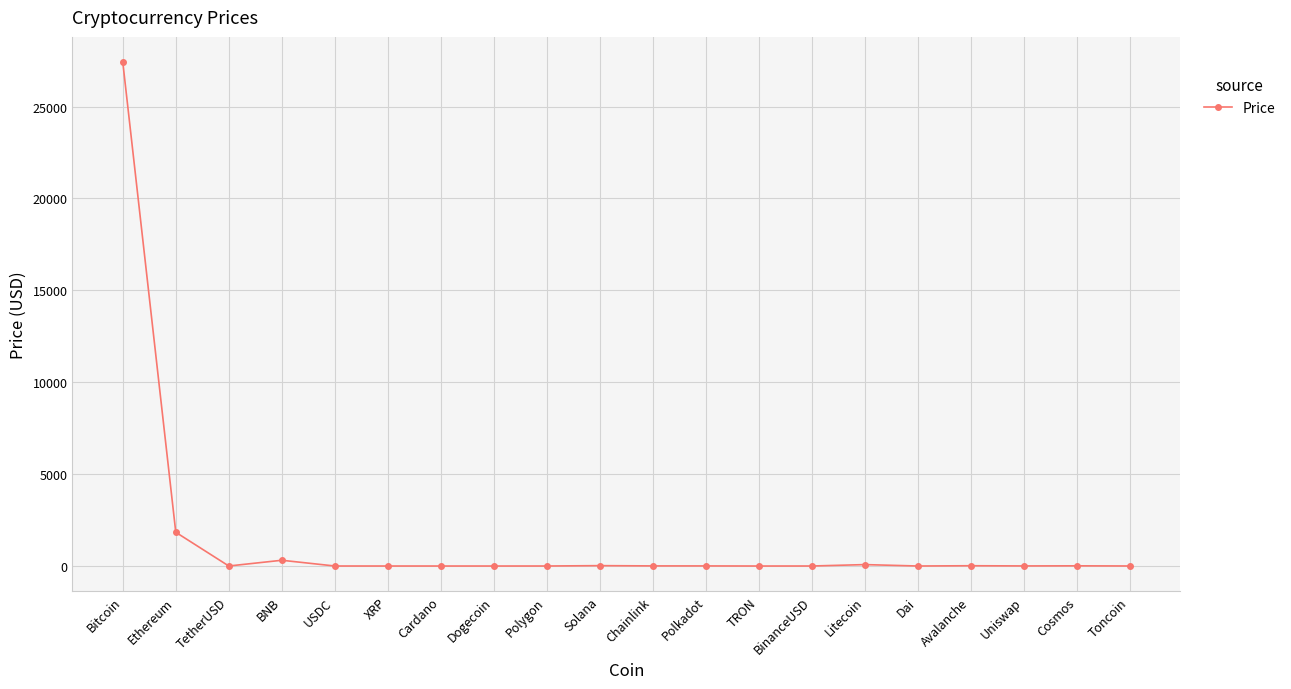

Does the chart have visible grid lines?

Yes